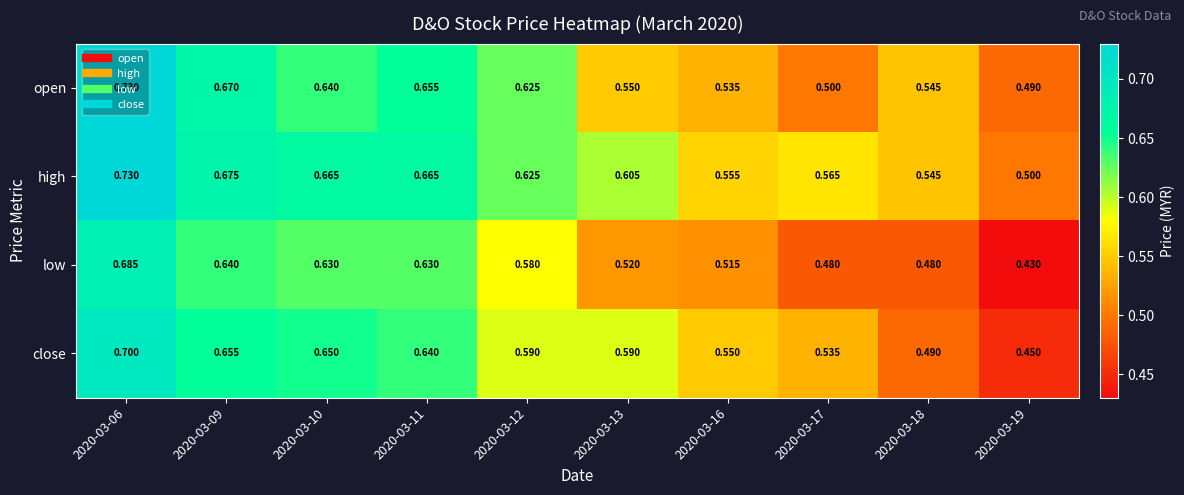

Rank the series at 2020-03-09 from lowest to highest value.

low, close, open, high